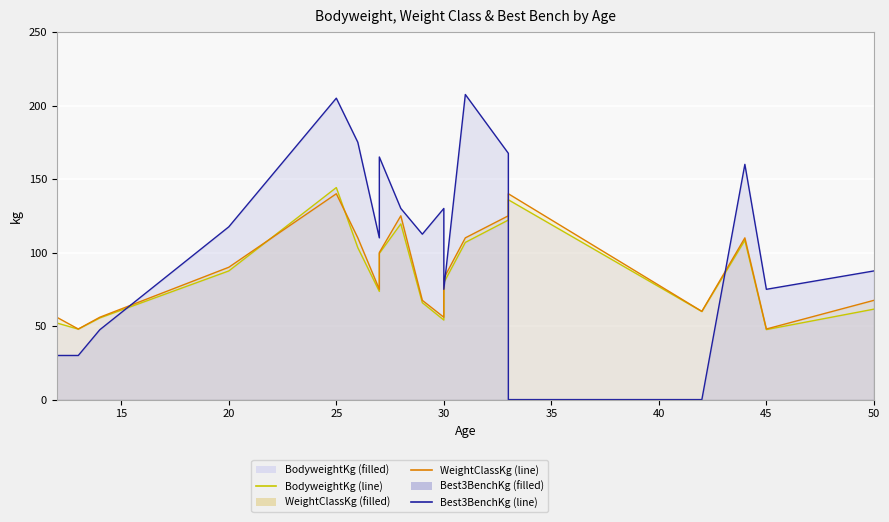

How many values in the Best3BenchKg series exceed 112?

10